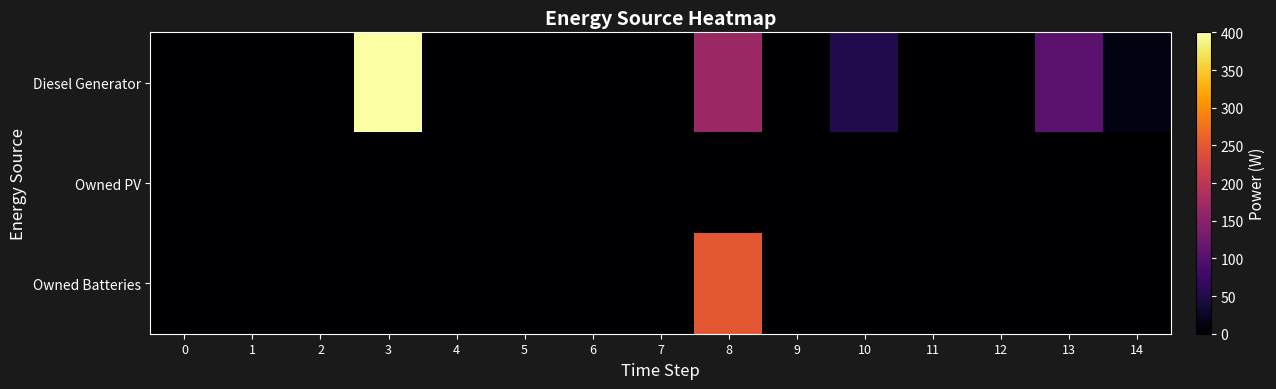

Rank the series by their maximum value, from lowest to highest.

Owned PV, Owned Batteries, Diesel Generator